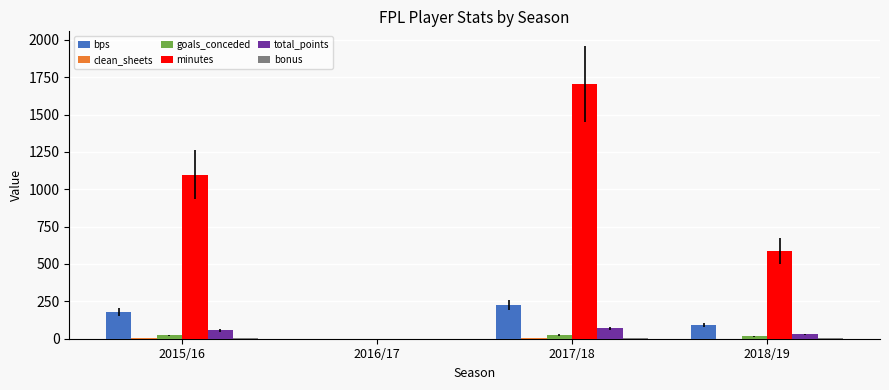

Which series has the largest total across all categories?

minutes